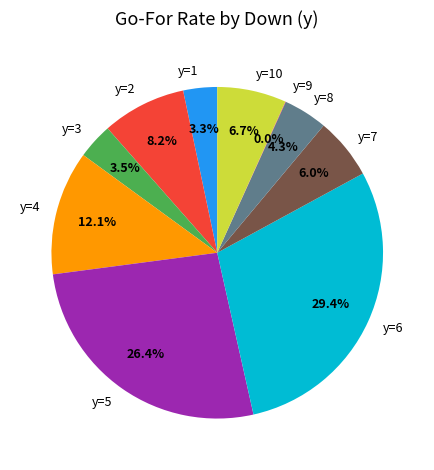

Between y=8 and y=5, which is larger?

y=5